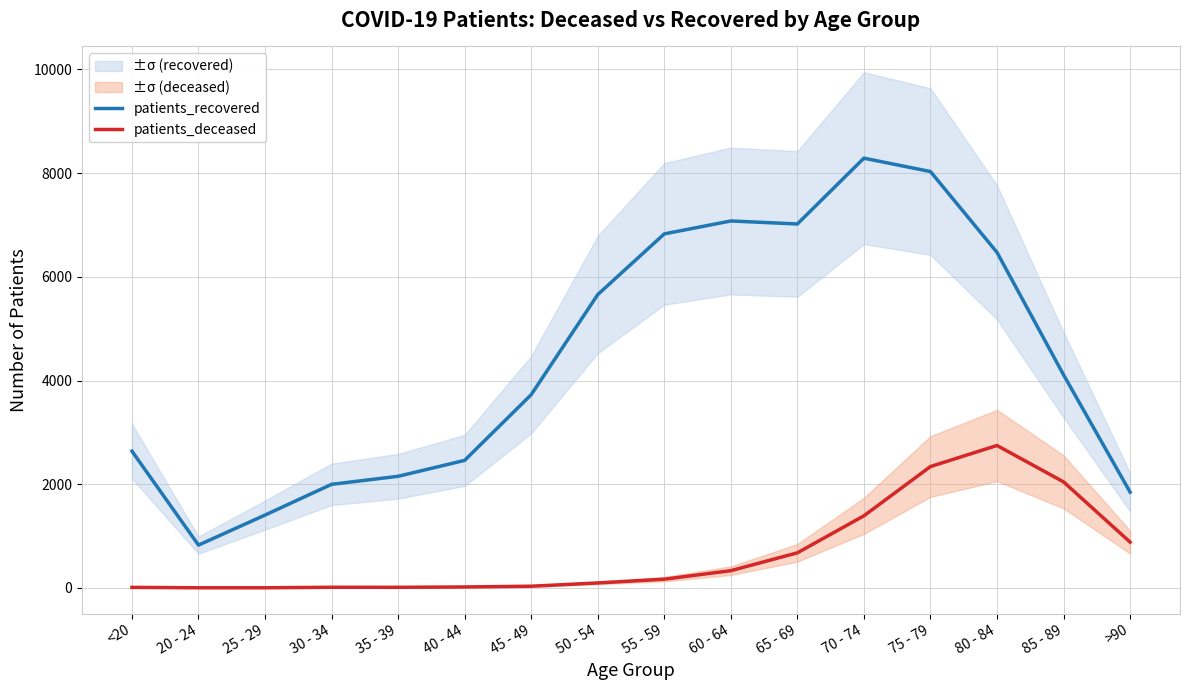

List the series in order of their overall mean, highest first.

patients_recovered, patients_deceased